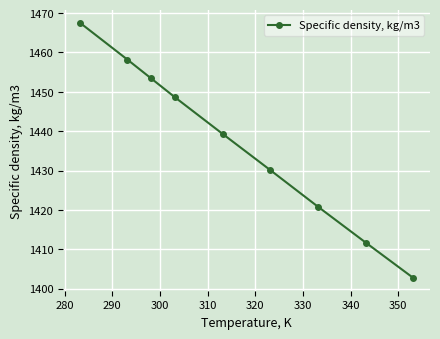

Count the number of data series in this chart.

1